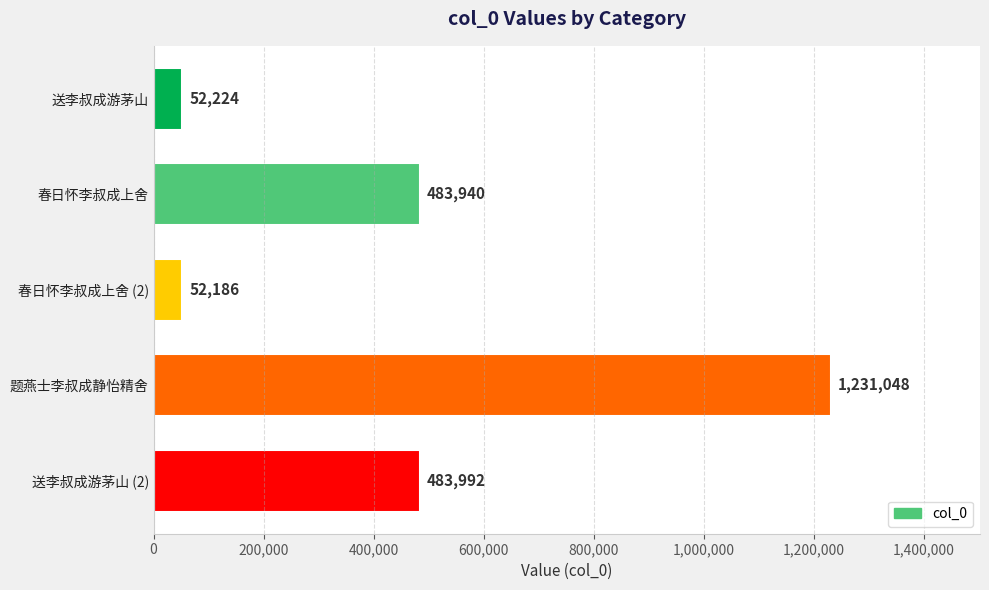

List the labels in order of value, largest first.

题燕士李叔成静怡精舍, 送李叔成游茅山 (2), 春日怀李叔成上舍, 送李叔成游茅山, 春日怀李叔成上舍 (2)